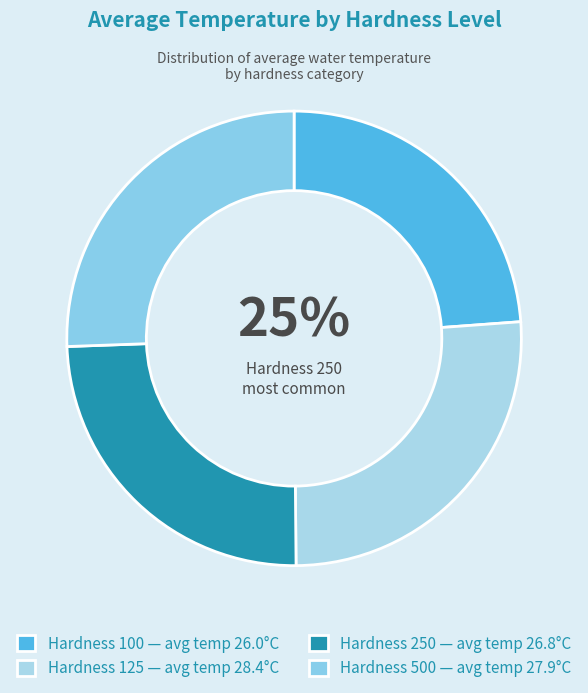

To the nearest percent, what is the difference between the 500 and 100 slice percentages?

2%